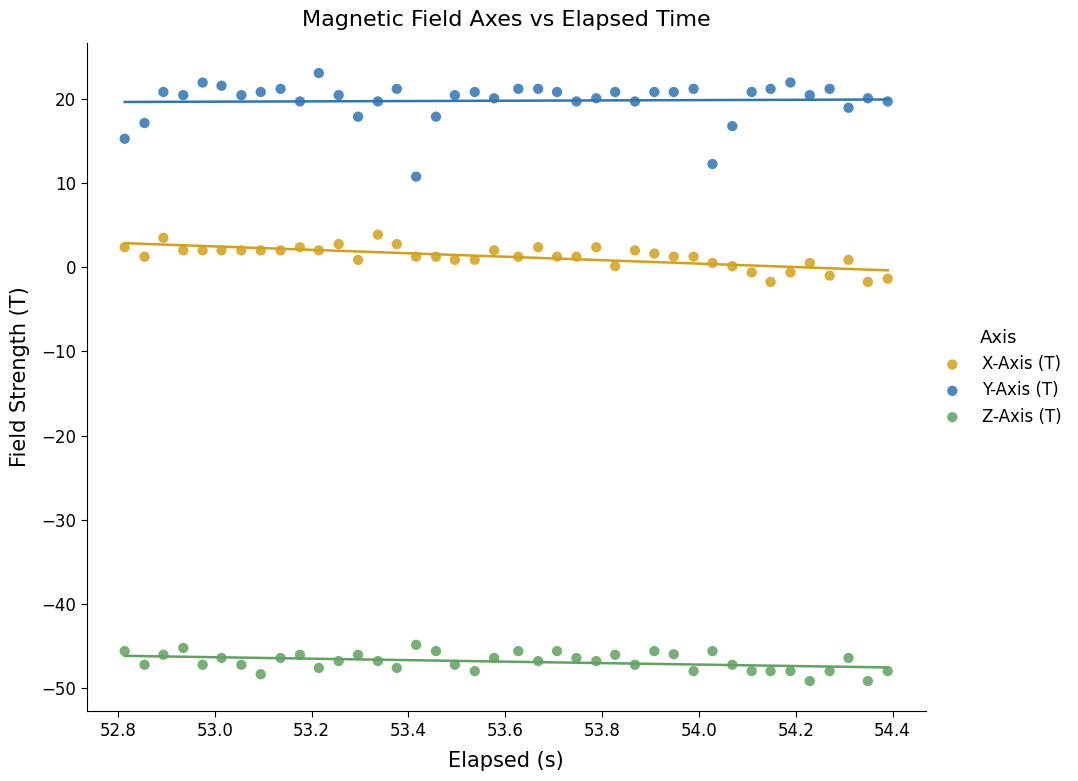

Which series has the largest Y range (max minus min)?

Y-Axis (T)